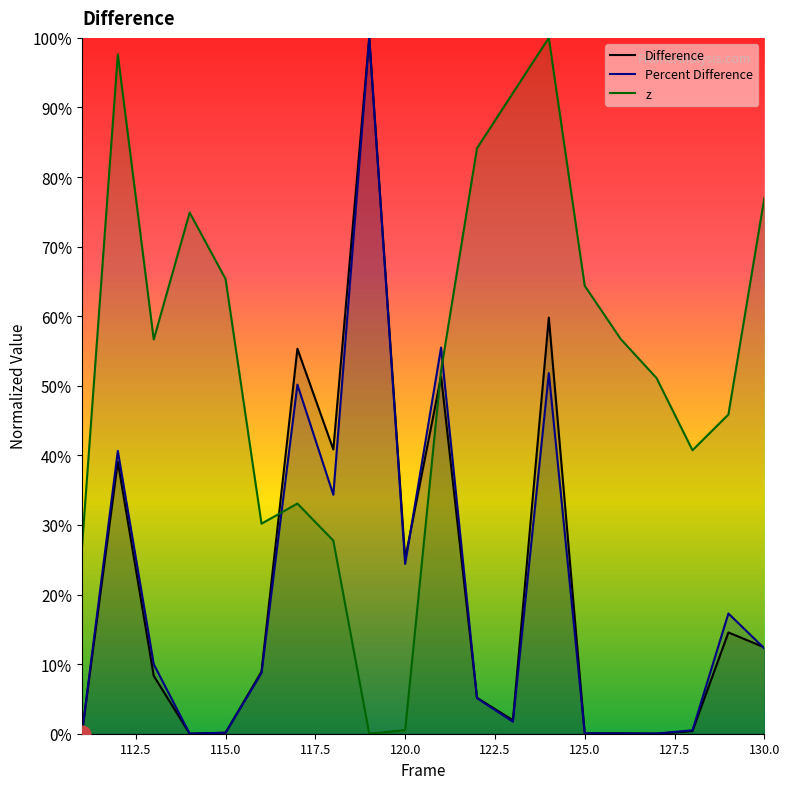

At how many categories does at least one series exceed 0?

20